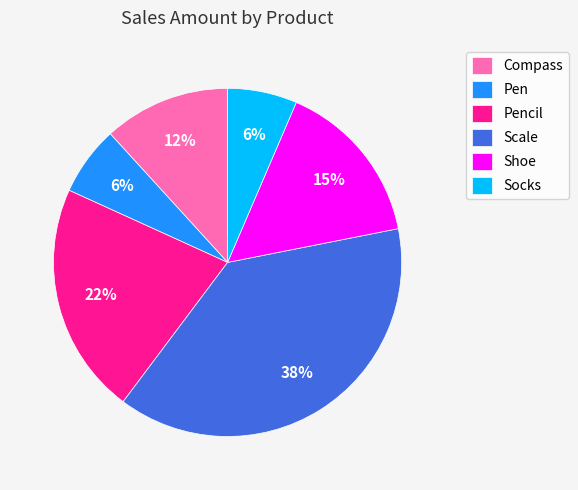

Which category has the biggest portion of the pie?

Scale